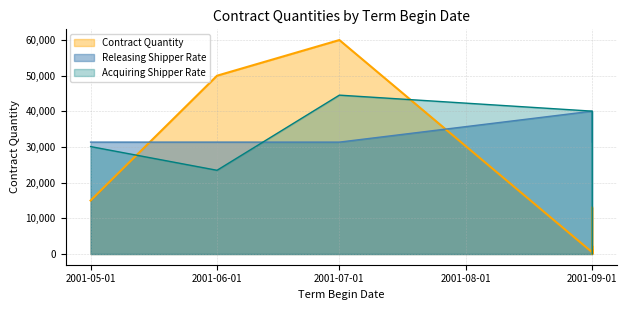

What is the difference between the highest and lowest values at 2001-05-01?

16380.0